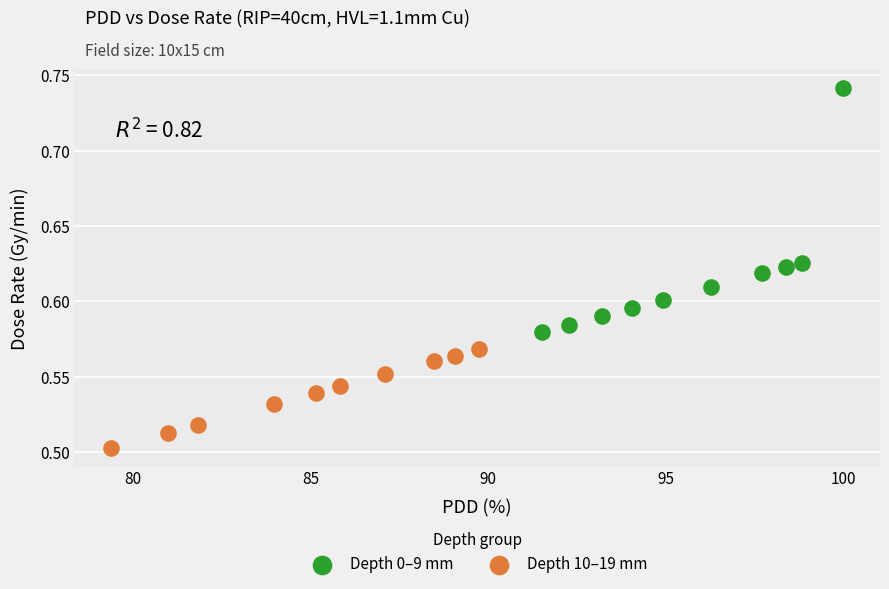

What are all the series names shown in the legend?

Depth 0–9 mm, Depth 10–19 mm